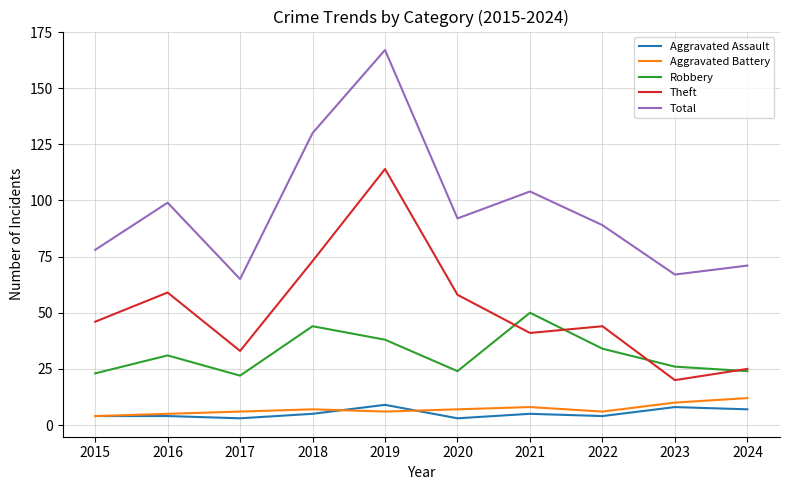

Reading left to right, transcribe all the data shown in this chart.

Aggravated Assault: 2015=4	2016=4	2017=3	2018=5	2019=9	2020=3	2021=5	2022=4	2023=8	2024=7
Aggravated Battery: 2015=4	2016=5	2017=6	2018=7	2019=6	2020=7	2021=8	2022=6	2023=10	2024=12
Robbery: 2015=23	2016=31	2017=22	2018=44	2019=38	2020=24	2021=50	2022=34	2023=26	2024=24
Theft: 2015=46	2016=59	2017=33	2018=73	2019=114	2020=58	2021=41	2022=44	2023=20	2024=25
Total: 2015=78	2016=99	2017=65	2018=130	2019=167	2020=92	2021=104	2022=89	2023=67	2024=71